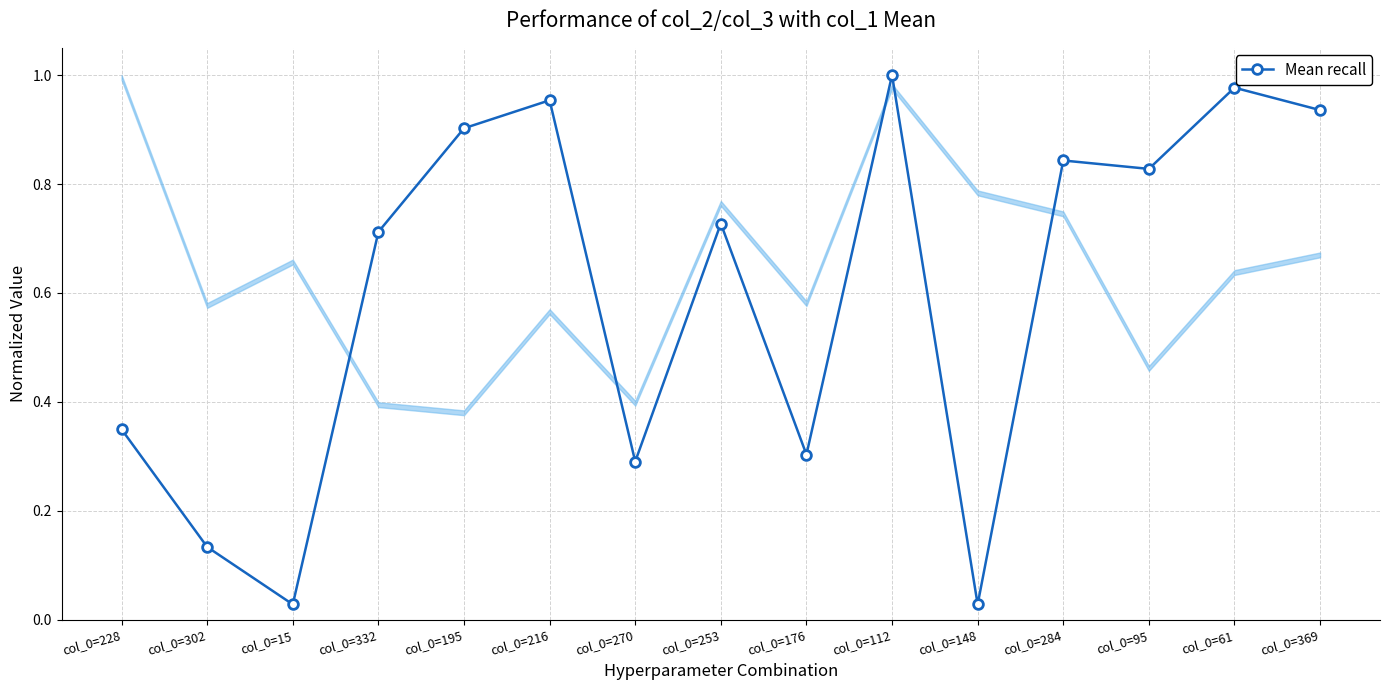

What is the sum of all values?

9.0